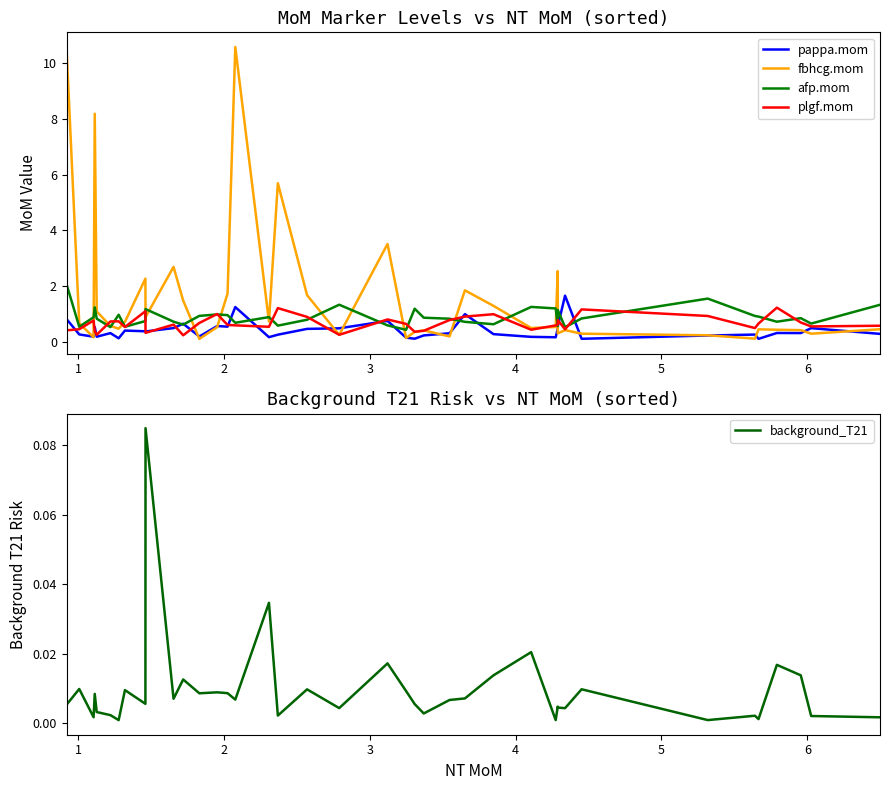

What is the lowest value of the afp.mom series?

0.4